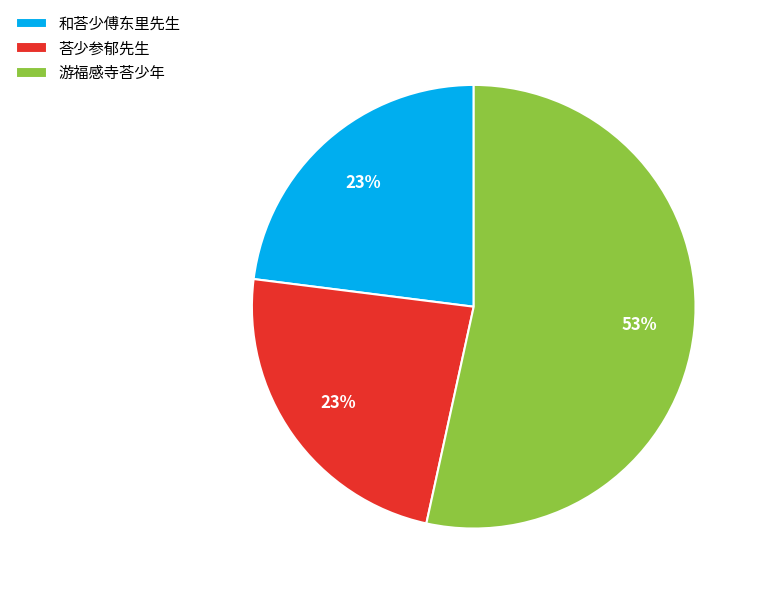

What is the largest slice in the pie chart?

游福感寺荅少年